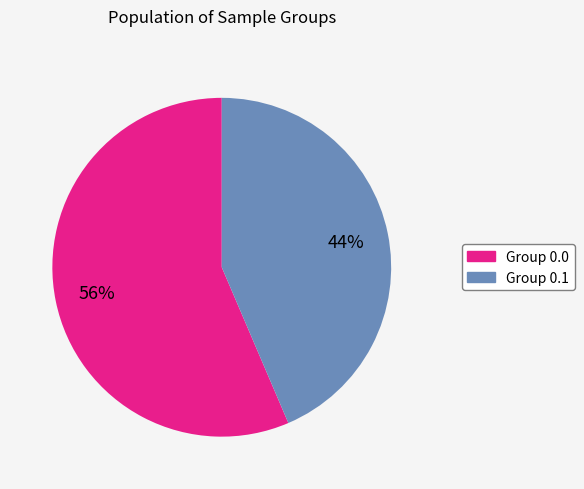

Is there a majority slice in this chart?

Yes